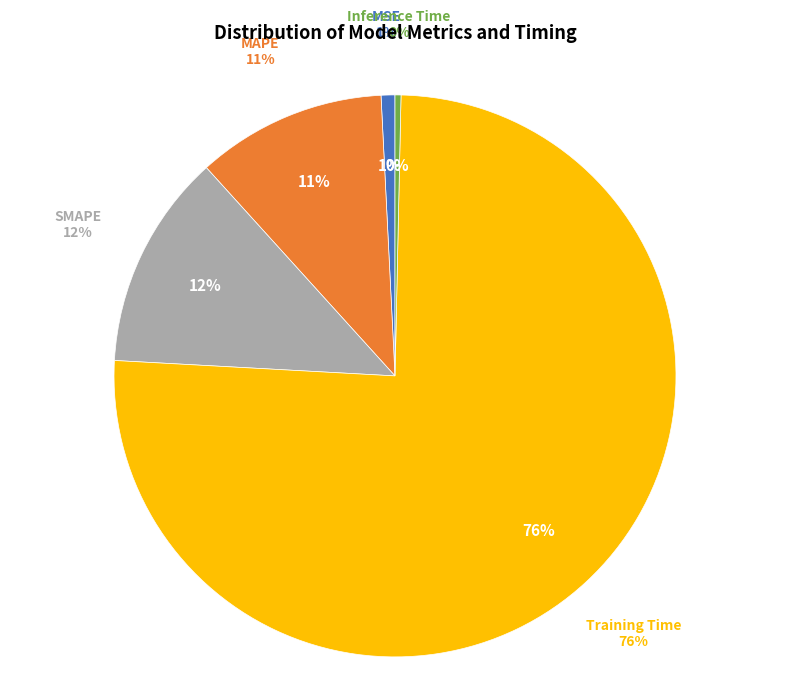

Rank the categories by value from highest to lowest.

Training Time, SMAPE, MAPE, MSE, Inference Time